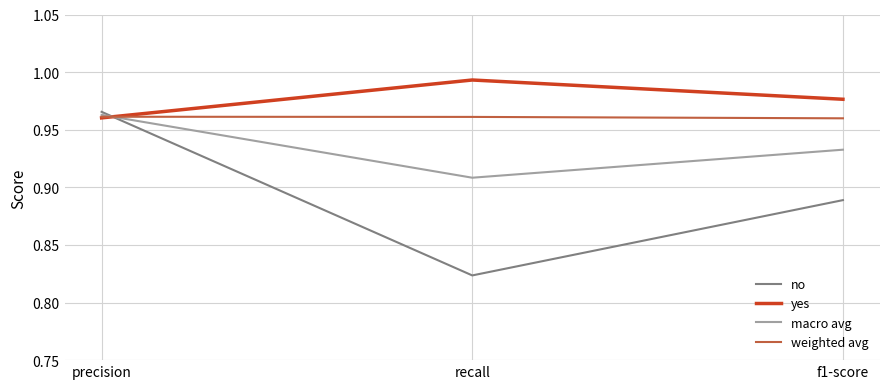

Rank the series by their average value, from lowest to highest.

no, macro avg, weighted avg, yes